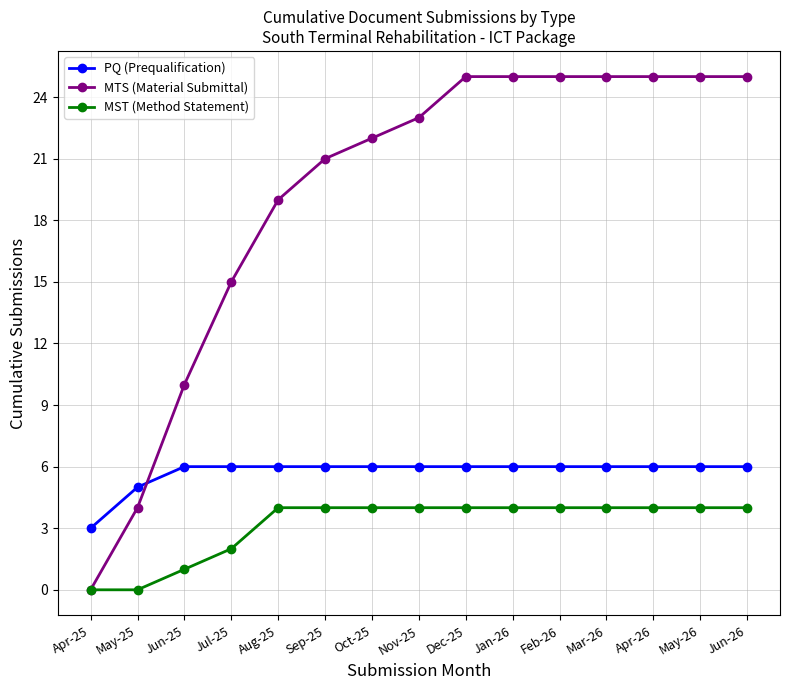

Reading left to right, transcribe all the data shown in this chart.

PQ (Prequalification): Apr-25=3	May-25=5	Jun-25=6	Jul-25=6	Aug-25=6	Sep-25=6	Oct-25=6	Nov-25=6	Dec-25=6	Jan-26=6	Feb-26=6	Mar-26=6	Apr-26=6	May-26=6	Jun-26=6
MTS (Material Submittal): Apr-25=0	May-25=4	Jun-25=10	Jul-25=15	Aug-25=19	Sep-25=21	Oct-25=22	Nov-25=23	Dec-25=25	Jan-26=25	Feb-26=25	Mar-26=25	Apr-26=25	May-26=25	Jun-26=25
MST (Method Statement): Apr-25=0	May-25=0	Jun-25=1	Jul-25=2	Aug-25=4	Sep-25=4	Oct-25=4	Nov-25=4	Dec-25=4	Jan-26=4	Feb-26=4	Mar-26=4	Apr-26=4	May-26=4	Jun-26=4